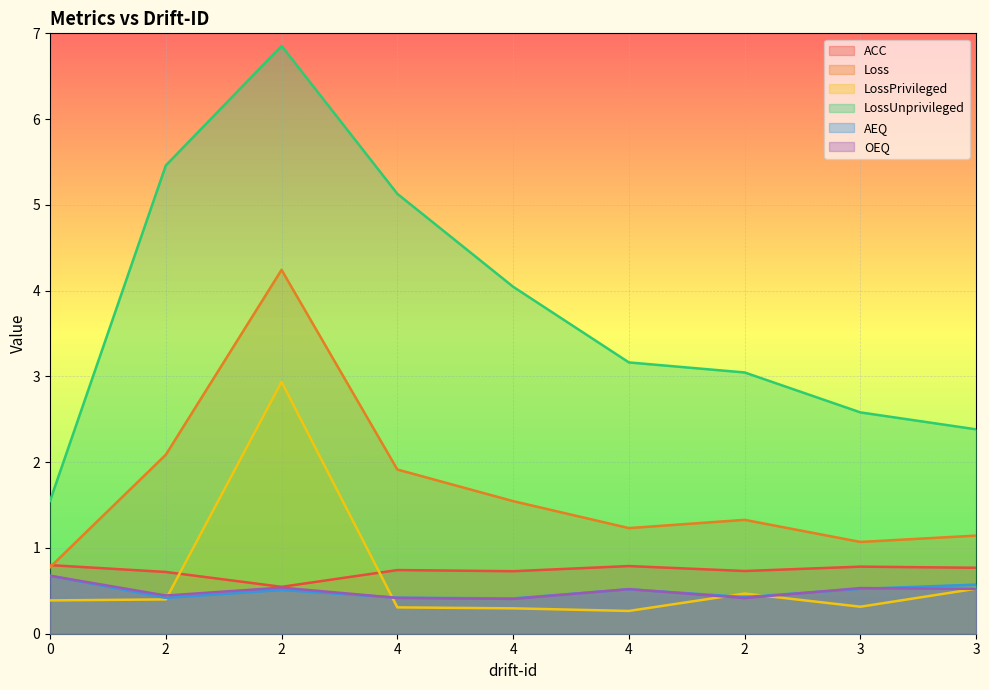

What is the difference between the highest and lowest values at 4?

4.8